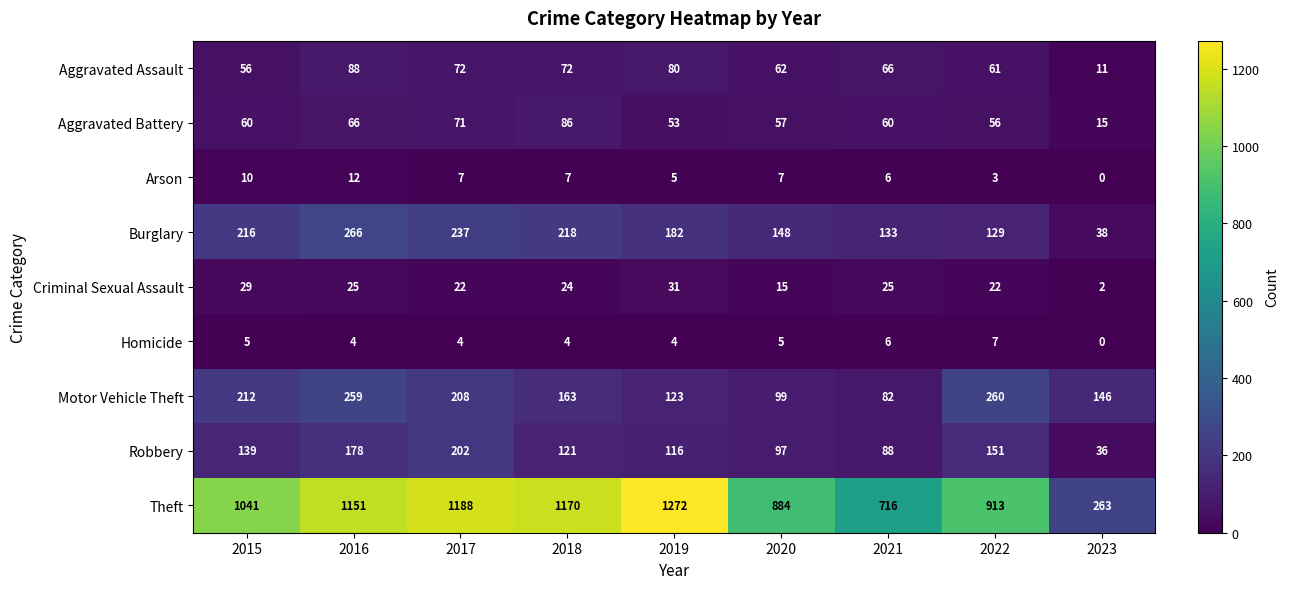

At 2020, list the series in order from smallest to largest.

Homicide, Arson, Criminal Sexual Assault, Aggravated Battery, Aggravated Assault, Robbery, Motor Vehicle Theft, Burglary, Theft